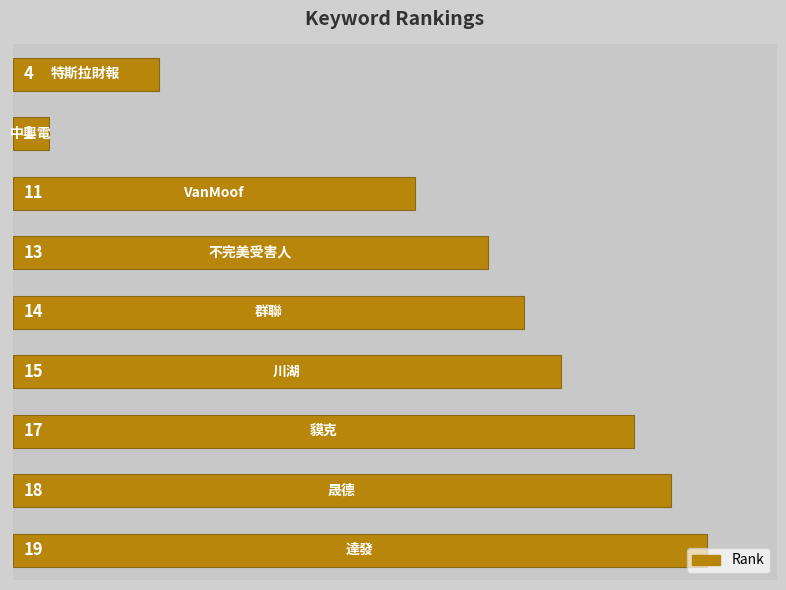

How many data points are less than 14?

4